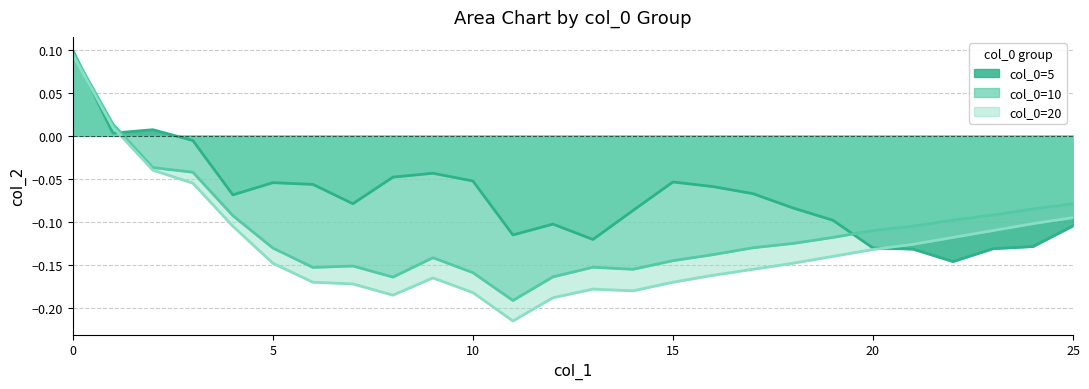

Which has a higher value, 25 or 15?

15